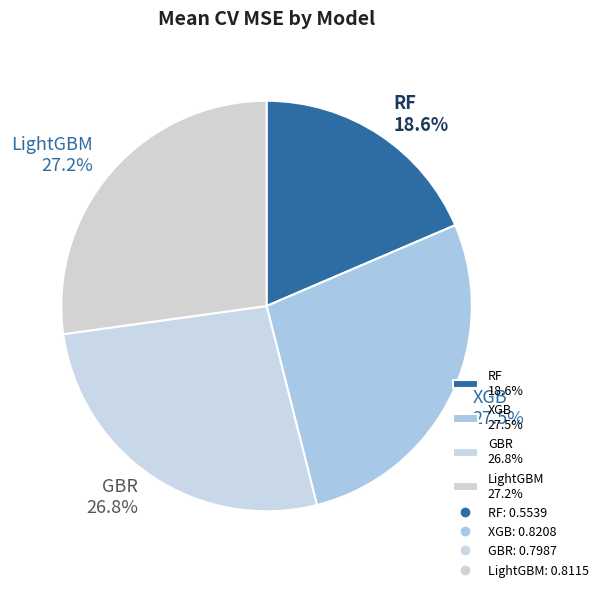

To the nearest percent, what is the difference between the largest and smallest slice percentages?

9%